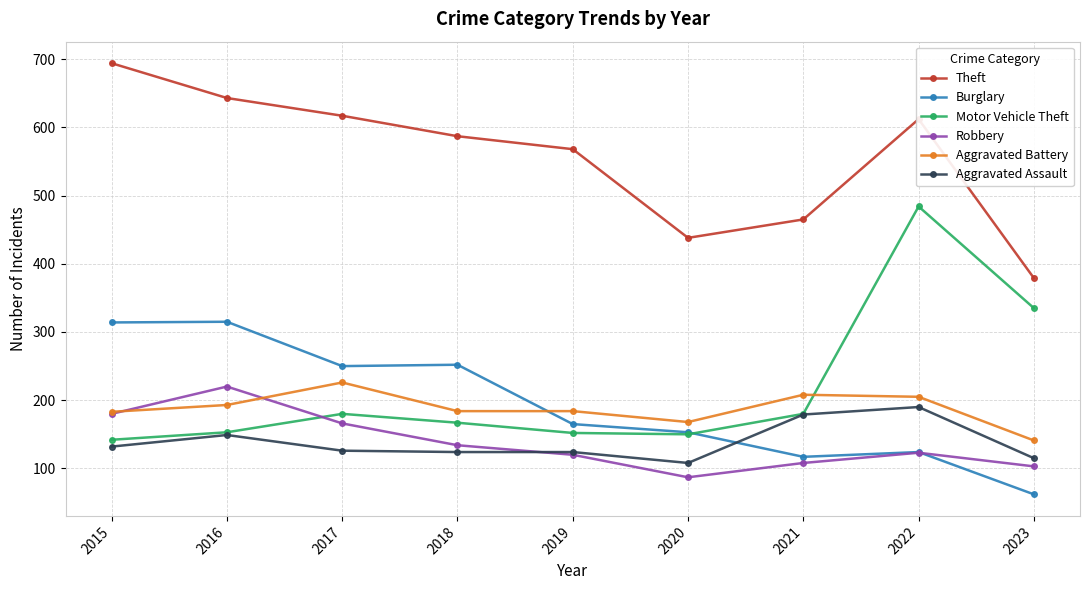

The Theft series shows 561 at 2023. True or false?

False